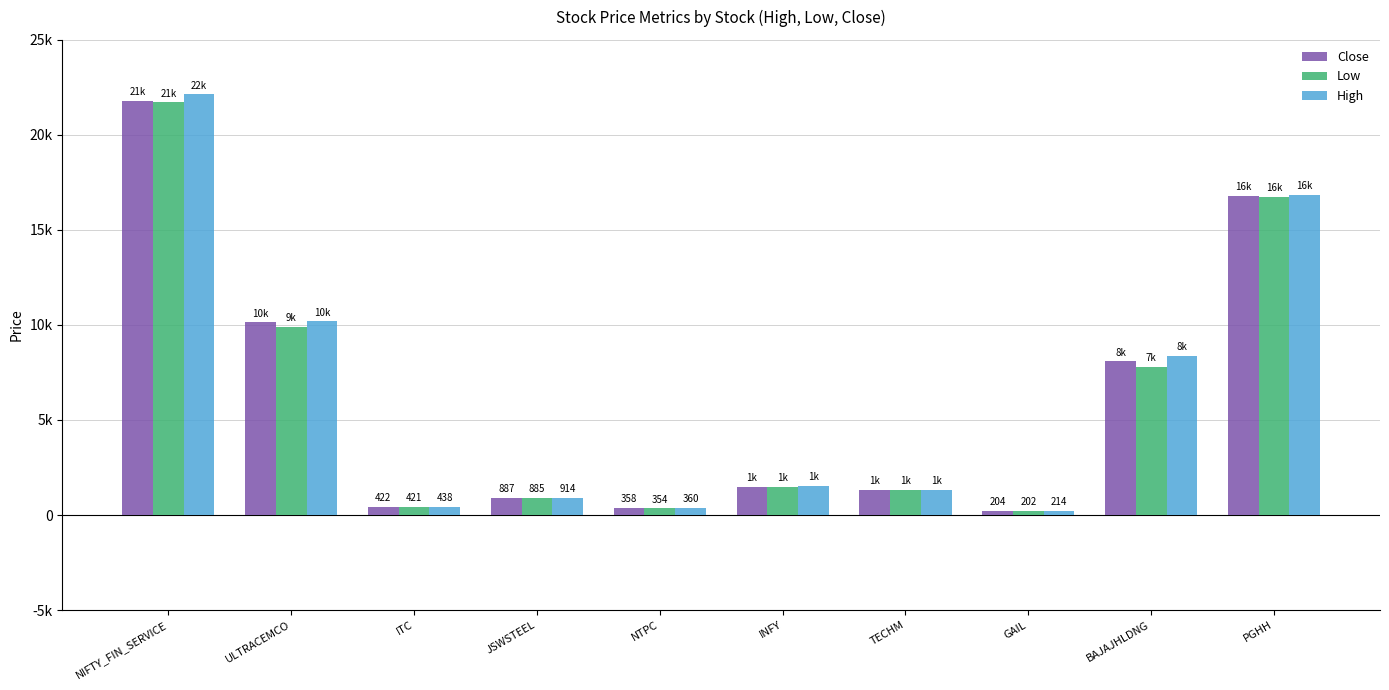

What are all the series names shown in the legend?

Close, Low, High